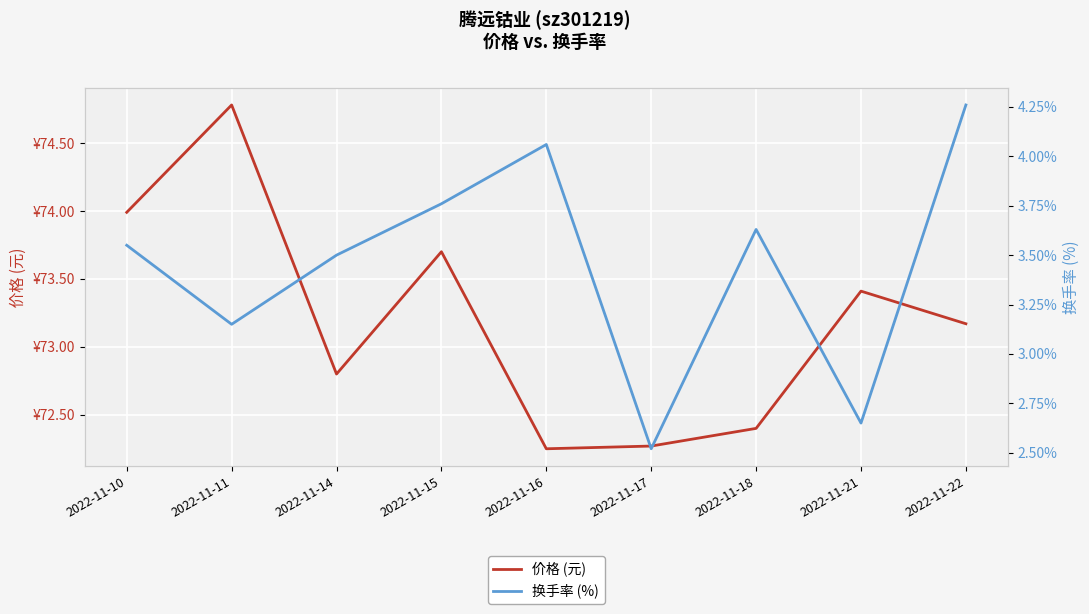

Where is the first local maximum for 换手率 (%)?

2022-11-16